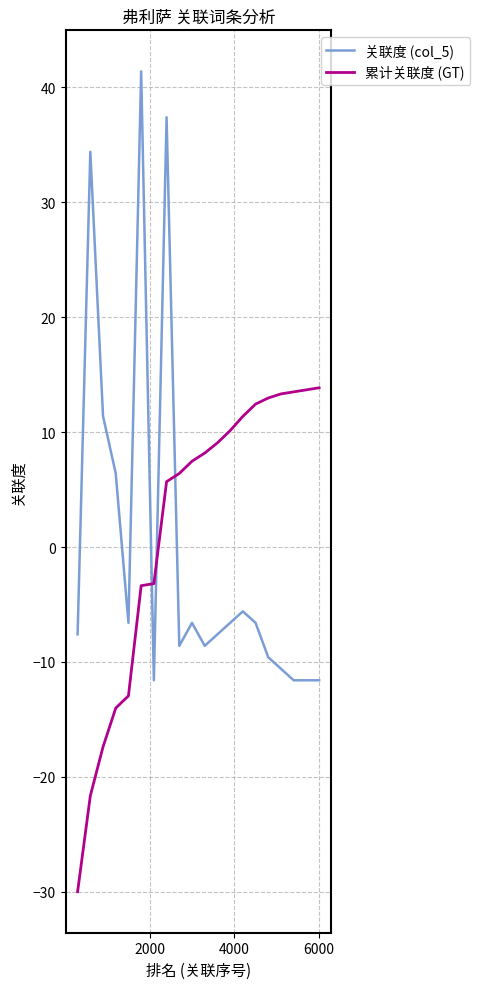

Which series has the widest spread of values?

关联度 (col_5)